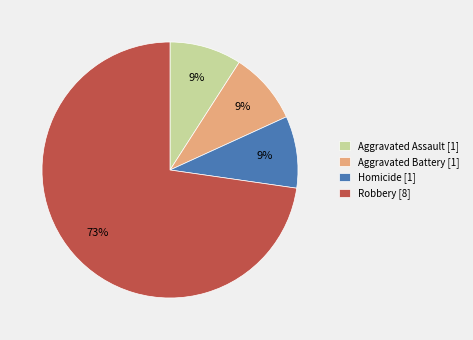

To the nearest percent, what is the difference between the largest and smallest slice percentages?

64%